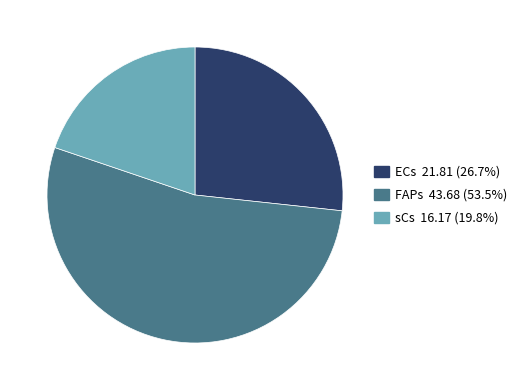

Which category accounts for the majority?

FAPs